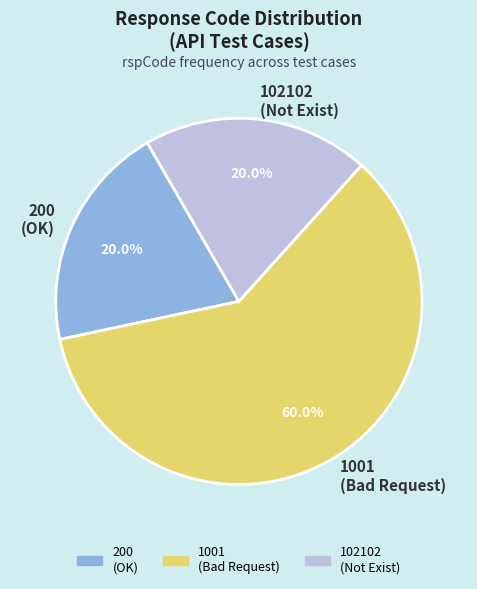

Is there any slice that represents more than half of the pie?

Yes